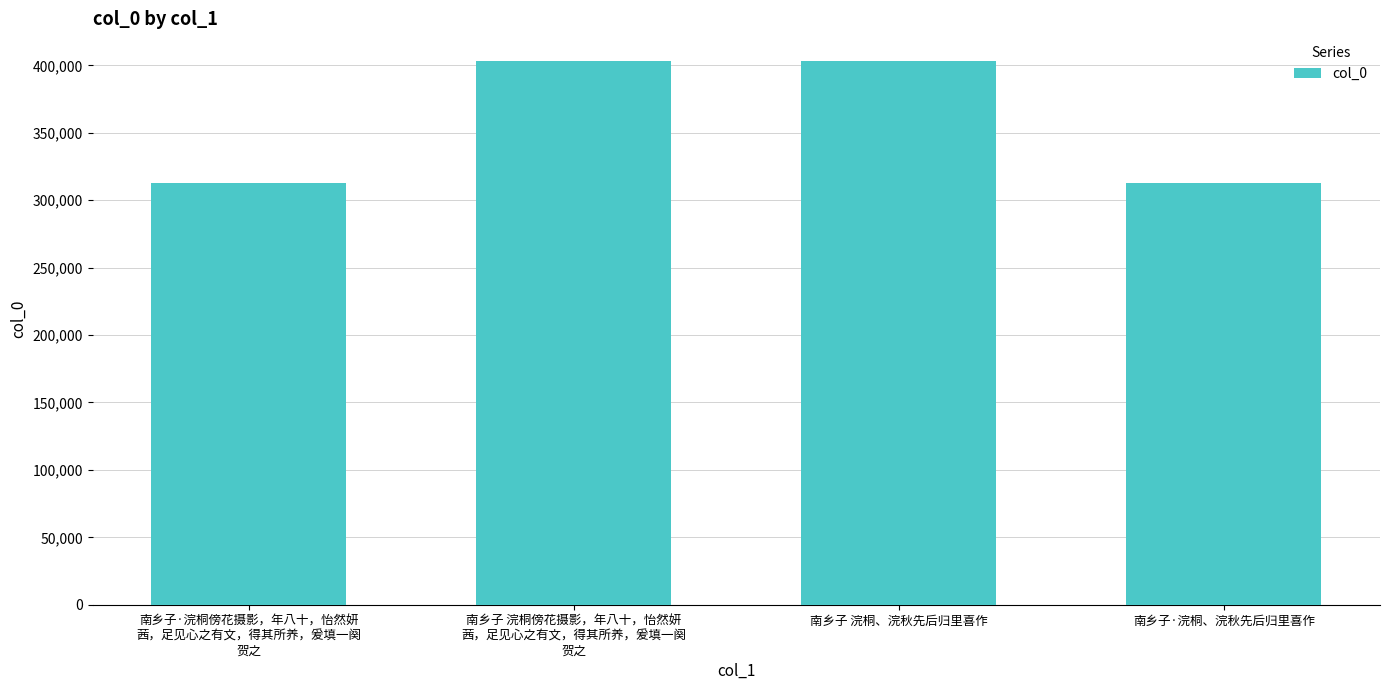

Are the bars grouped side by side (vs. stacked)?

No